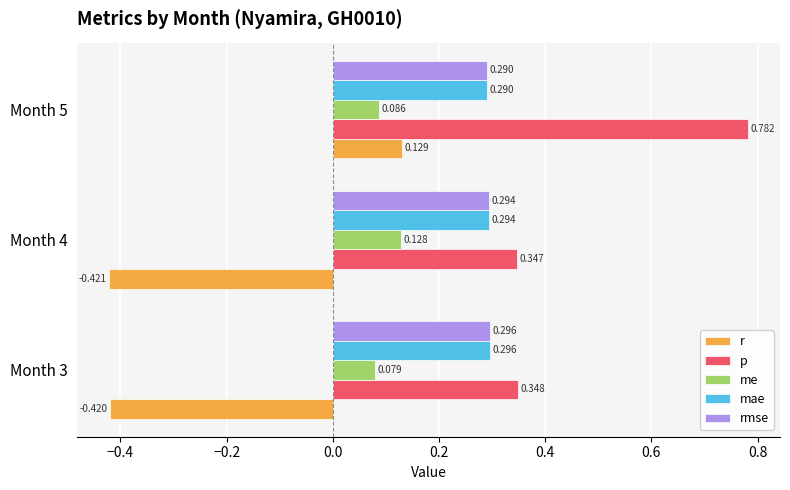

Which series has the largest total across all categories?

p